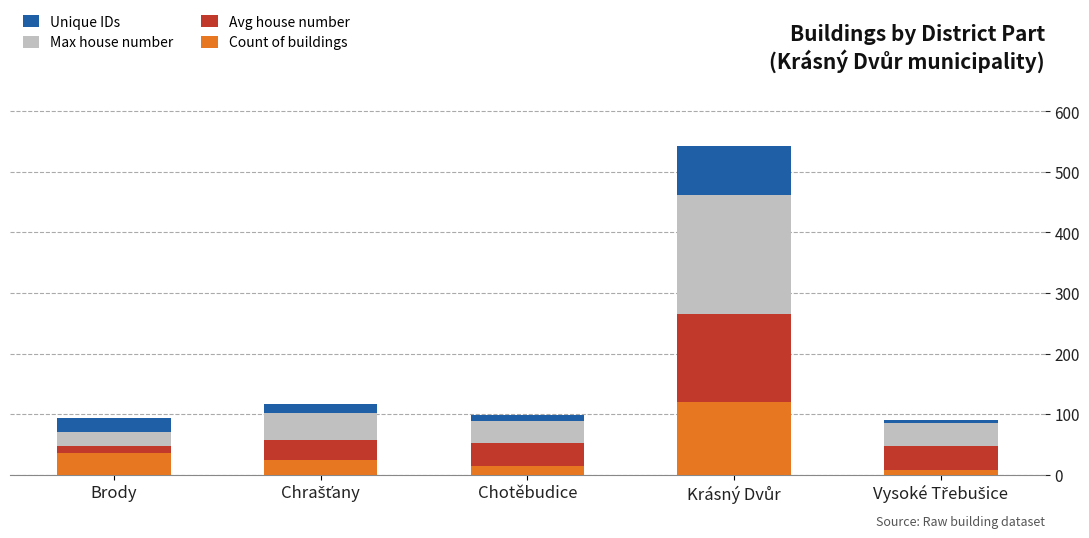

The Count of buildings series shows 15 at Chotěbudice. True or false?

True